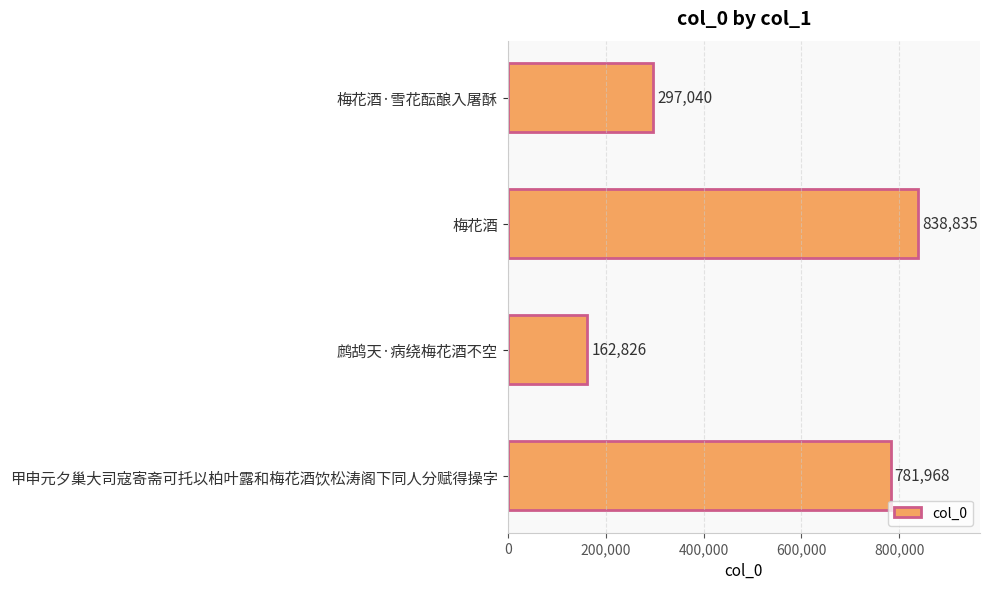

Approximately how many times larger is the value at 甲申元夕巢大司寇寄斋可托以柏叶露和梅花酒饮松涛阁下同人分赋得操字 compared to 鹧鸪天·病绕梅花酒不空?

4.8